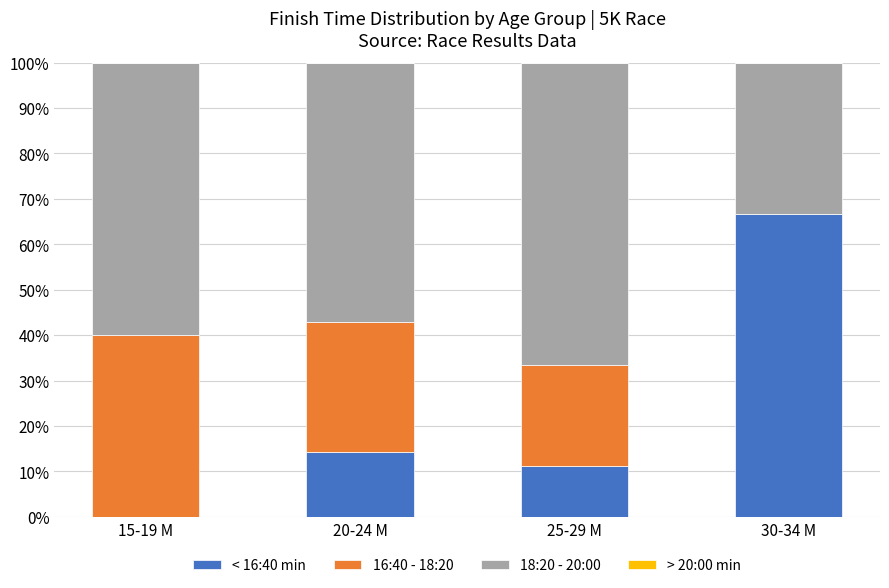

Reading left to right, list the values for the < 16:40 min series.

15-19 M=0.0	20-24 M=14.3	25-29 M=11.1	30-34 M=66.7